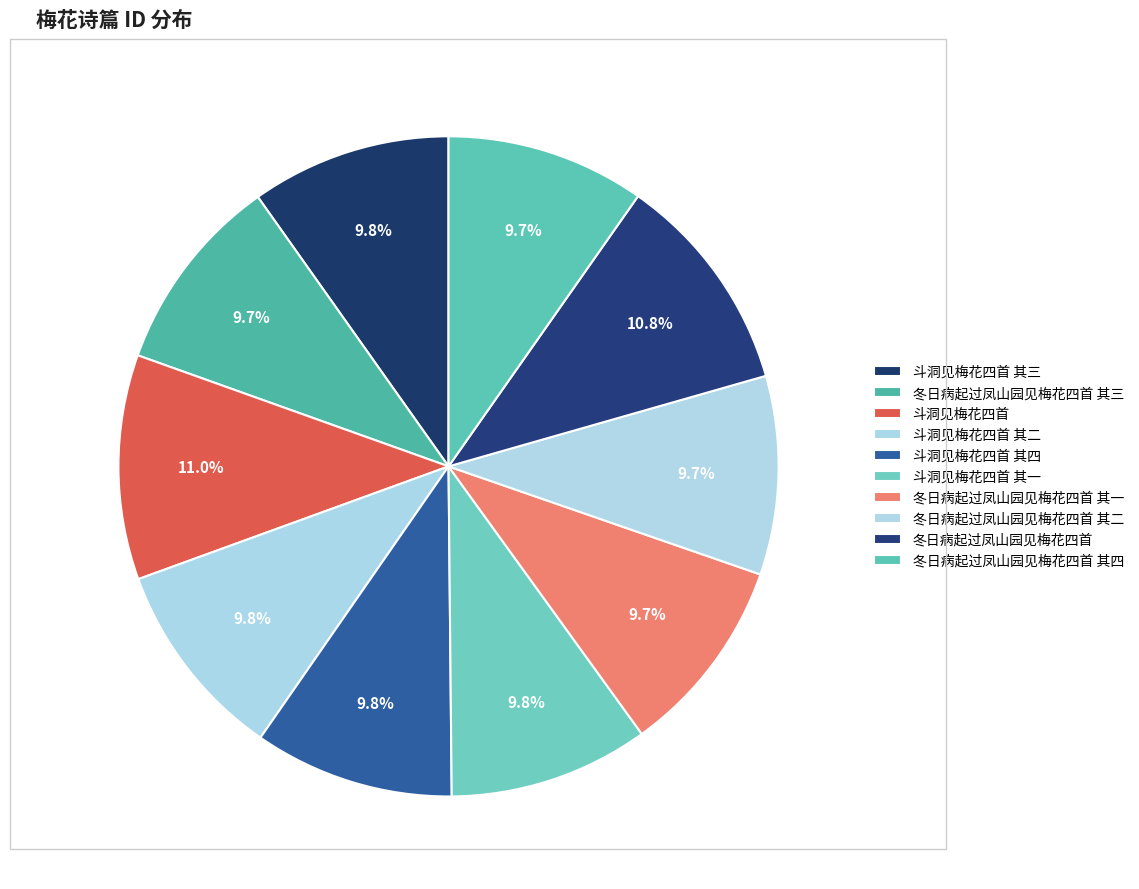

Combined, do 斗洞见梅花四首 其三 and 斗洞见梅花四首 其二 account for over 50%?

No